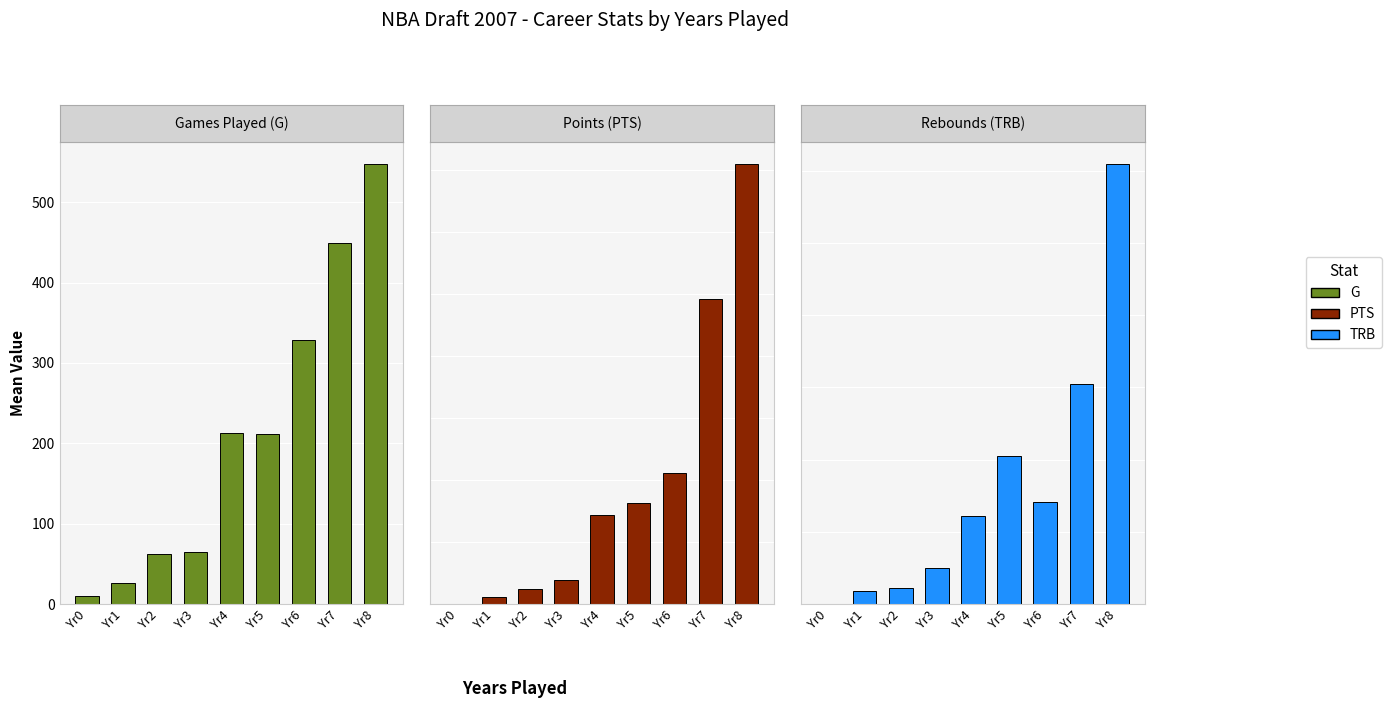

How many bars are there in each group?

3